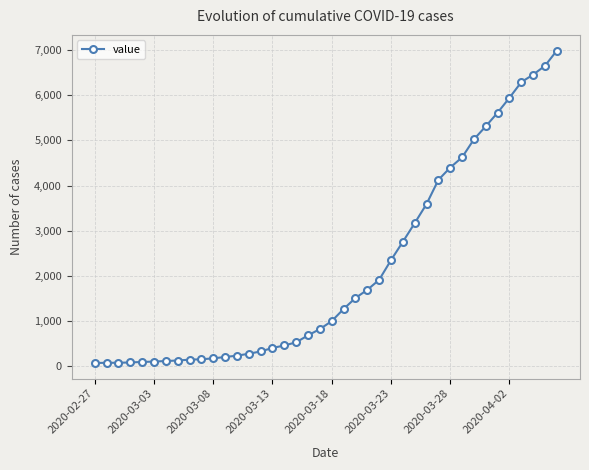

What is the maximum value shown in the chart?

6995